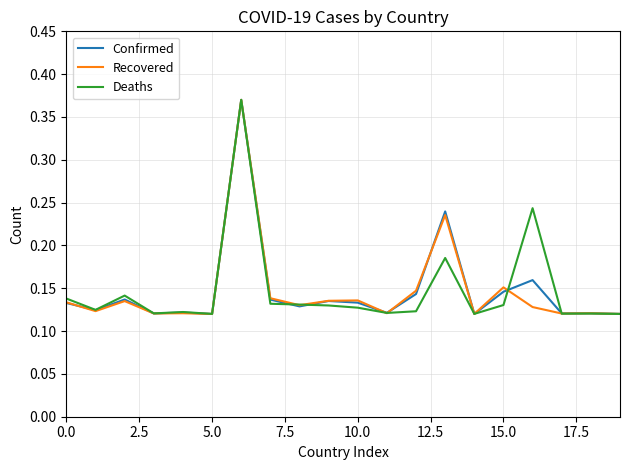

The Recovered series shows 0.1 at 15.0. True or false?

False